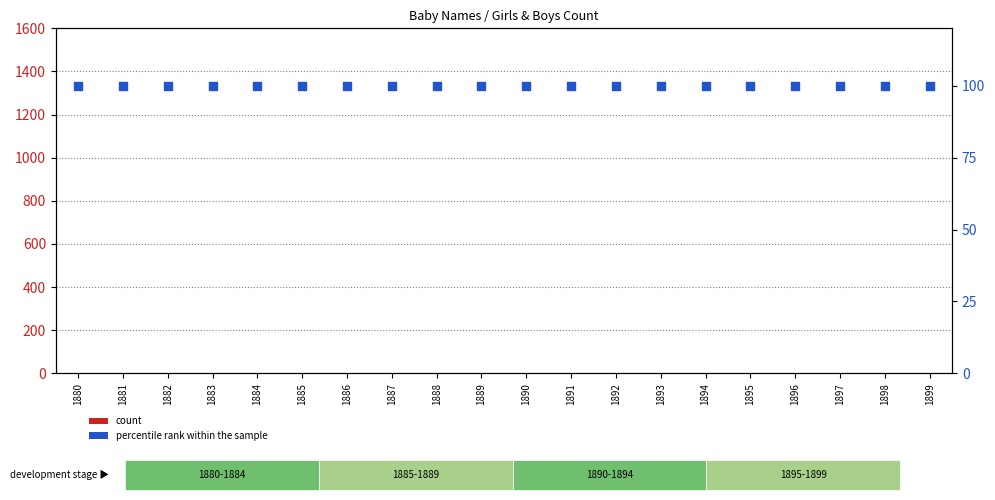

At how many categories does at least one series exceed 68?

20